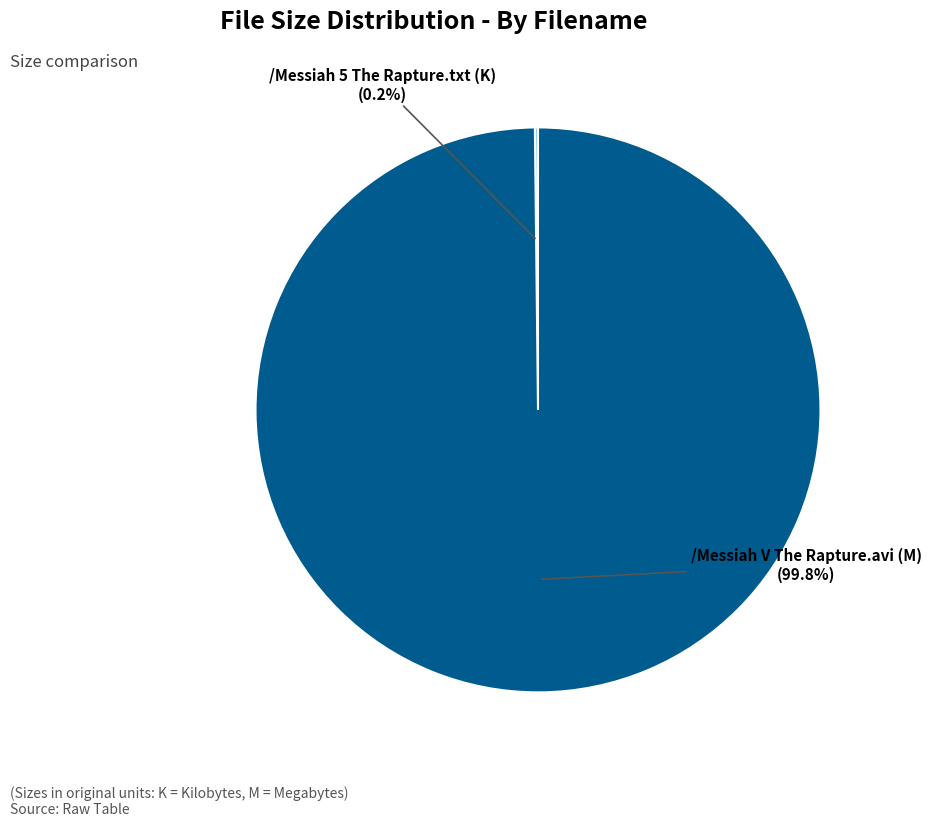

Which slice is the largest?

/Messiah V The Rapture.avi (M)